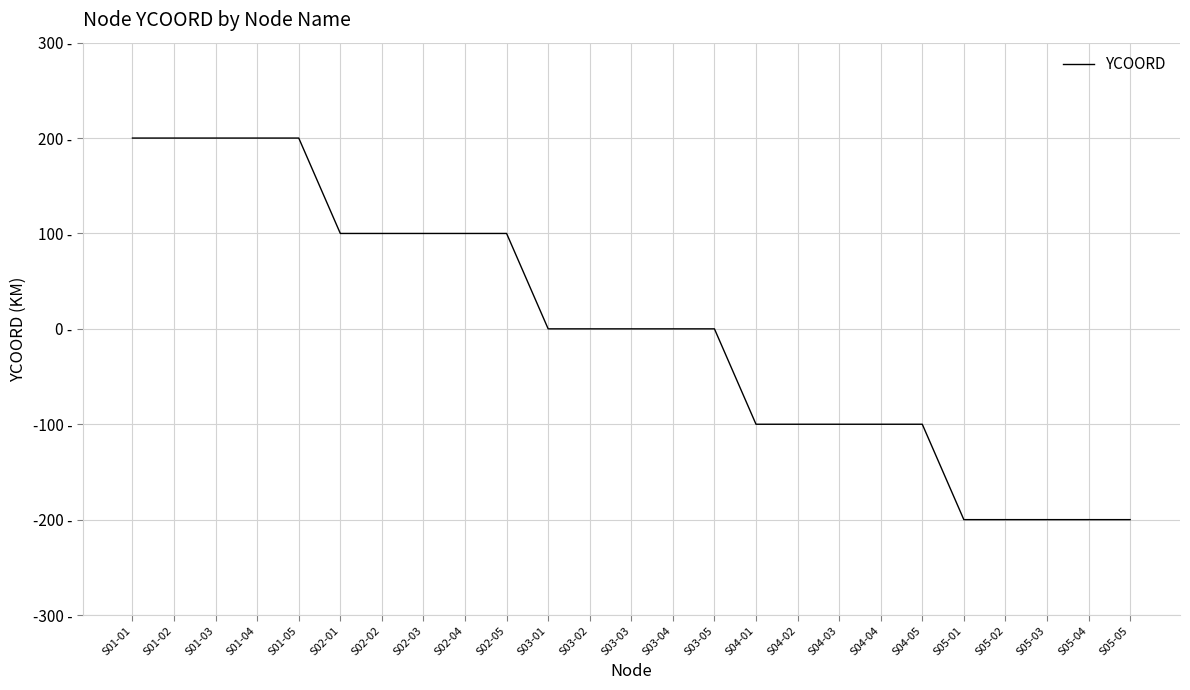

List the labels in order of value, largest first.

S01-01, S01-02, S01-03, S01-04, S01-05, S02-01, S02-02, S02-03, S02-04, S02-05, S03-01, S03-02, S03-03, S03-04, S03-05, S04-01, S04-02, S04-03, S04-04, S04-05, S05-01, S05-02, S05-03, S05-04, S05-05